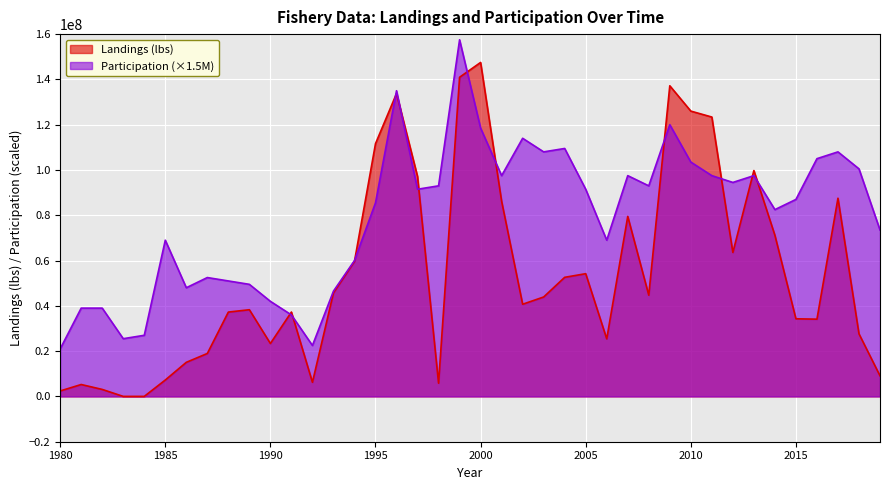

Reading left to right, list all the values displayed in this chart.

Landings (lbs): 1980=2417046.0	1981=5268357.5	1982=3094007.9	1983=14284.7	1984=19717.9	1985=7249972.3	1986=15062802.9	1987=18972406.8	1988=37252612.5	1989=38290548.5	1990=23369890.1	1991=37268259.5	1992=6246670.9	1993=45720936.8	1994=59631291.0	1995=111621534.6	1996=133762948.0	1997=97125258.0	1998=5843491.5	1999=140944878.2	2000=147491552.9	2001=86192269.4	2002=40712091.1	2003=43919587.4	2004=52599371.0	2005=54206384.4	2006=25426835.8	2007=79504565.4	2008=44714828.0	2009=137184375.1	2010=126002975.8	2011=123379463.7	2012=63583201.9	2013=99744317.5	2014=71166837.8	2015=34286188.2	2016=34122633.0	2017=87535140.5	2018=27637070.7	2019=9110533.1
Participation: 1980=21000000.0	1981=39000000.0	1982=39000000.0	1983=25500000.0	1984=27000000.0	1985=69000000.0	1986=48000000.0	1987=52500000.0	1988=51000000.0	1989=49500000.0	1990=42000000.0	1991=36000000.0	1992=22500000.0	1993=46500000.0	1994=60000000.0	1995=85500000.0	1996=135000000.0	1997=91500000.0	1998=93000000.0	1999=157500000.0	2000=118500000.0	2001=97500000.0	2002=114000000.0	2003=108000000.0	2004=109500000.0	2005=91500000.0	2006=69000000.0	2007=97500000.0	2008=93000000.0	2009=120000000.0	2010=103500000.0	2011=97500000.0	2012=94500000.0	2013=97500000.0	2014=82500000.0	2015=87000000.0	2016=105000000.0	2017=108000000.0	2018=100500000.0	2019=73500000.0